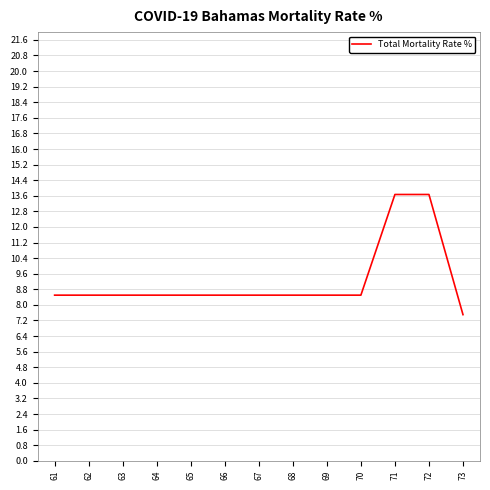

Which category has the lowest value across all series?

73